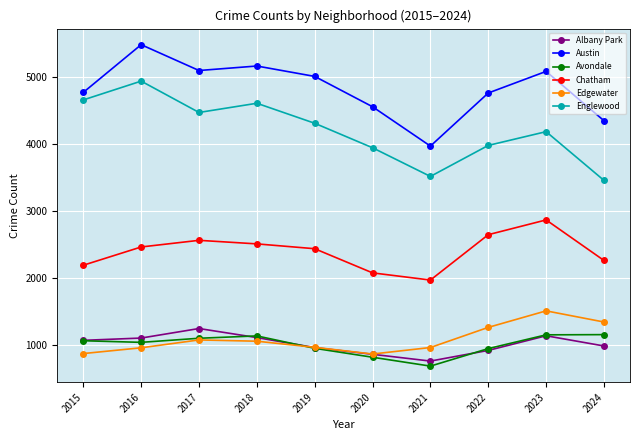

True or false: Avondale has more than 2 interior local peaks.

False